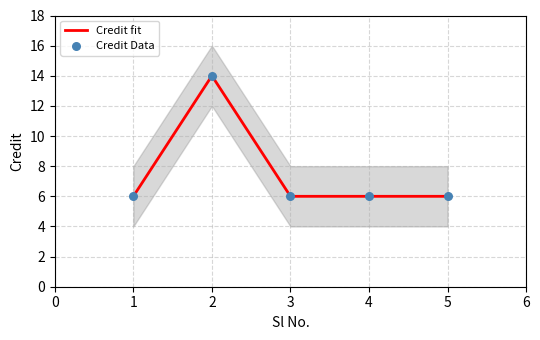

Which series has the largest total across all categories?

Credit fit